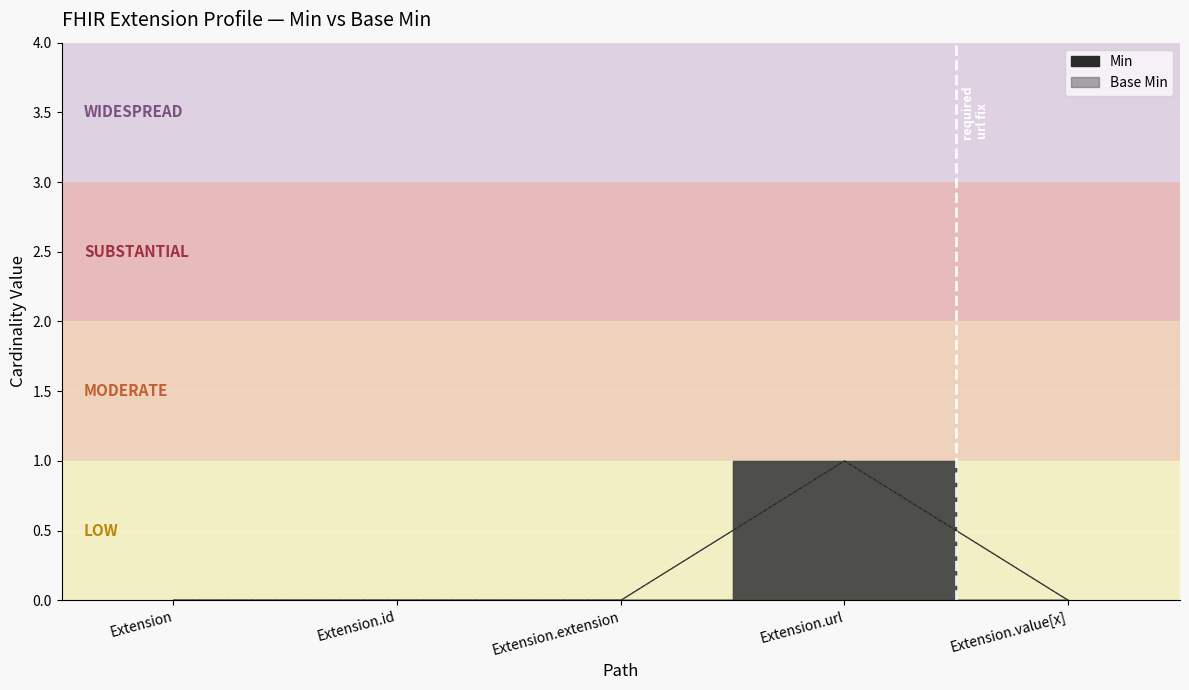

What position from the right is Extension.value[x]?

1